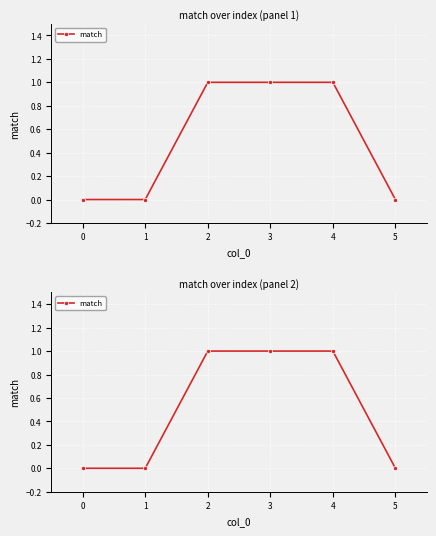

What is the difference between the second highest and minimum values?

1